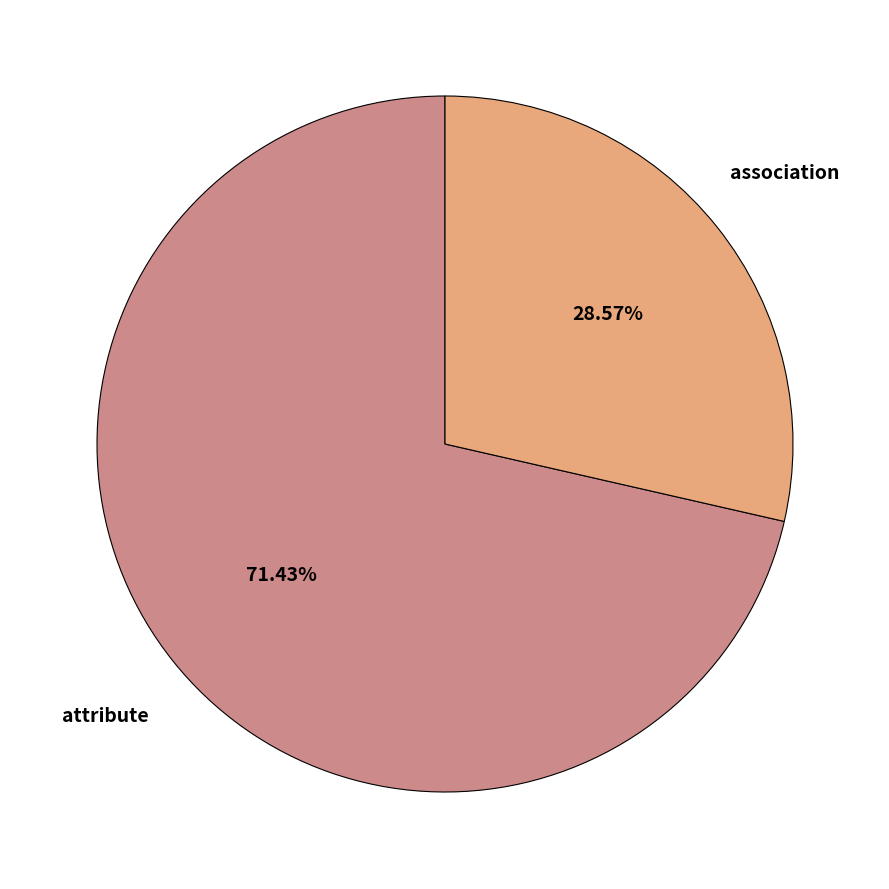

Is there a majority slice in this chart?

Yes